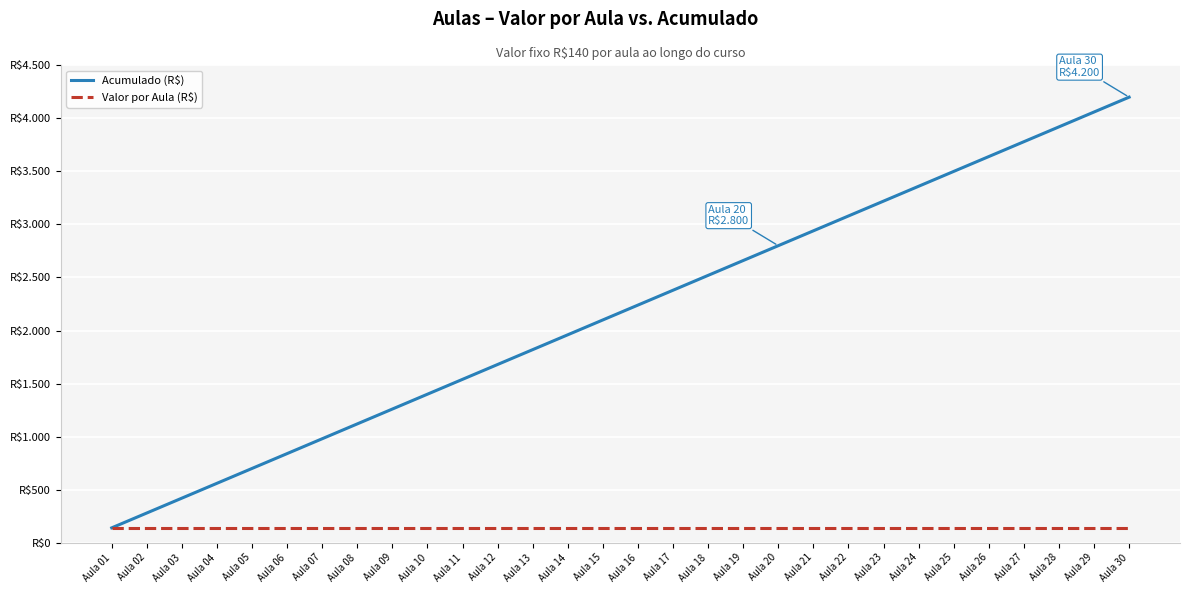

List the labels in order of Acumulado (R$) value, largest first.

Aula 30, Aula 29, Aula 28, Aula 27, Aula 26, Aula 25, Aula 24, Aula 23, Aula 22, Aula 21, Aula 20, Aula 19, Aula 18, Aula 17, Aula 16, Aula 15, Aula 14, Aula 13, Aula 12, Aula 11, Aula 10, Aula 09, Aula 08, Aula 07, Aula 06, Aula 05, Aula 04, Aula 03, Aula 02, Aula 01